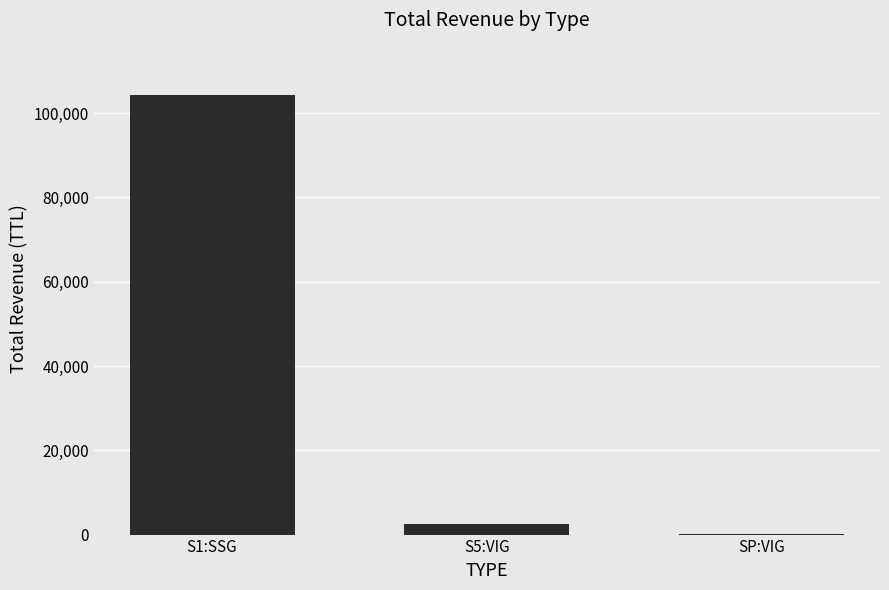

Is it true that the value at S5:VIG is 2520.6?

True